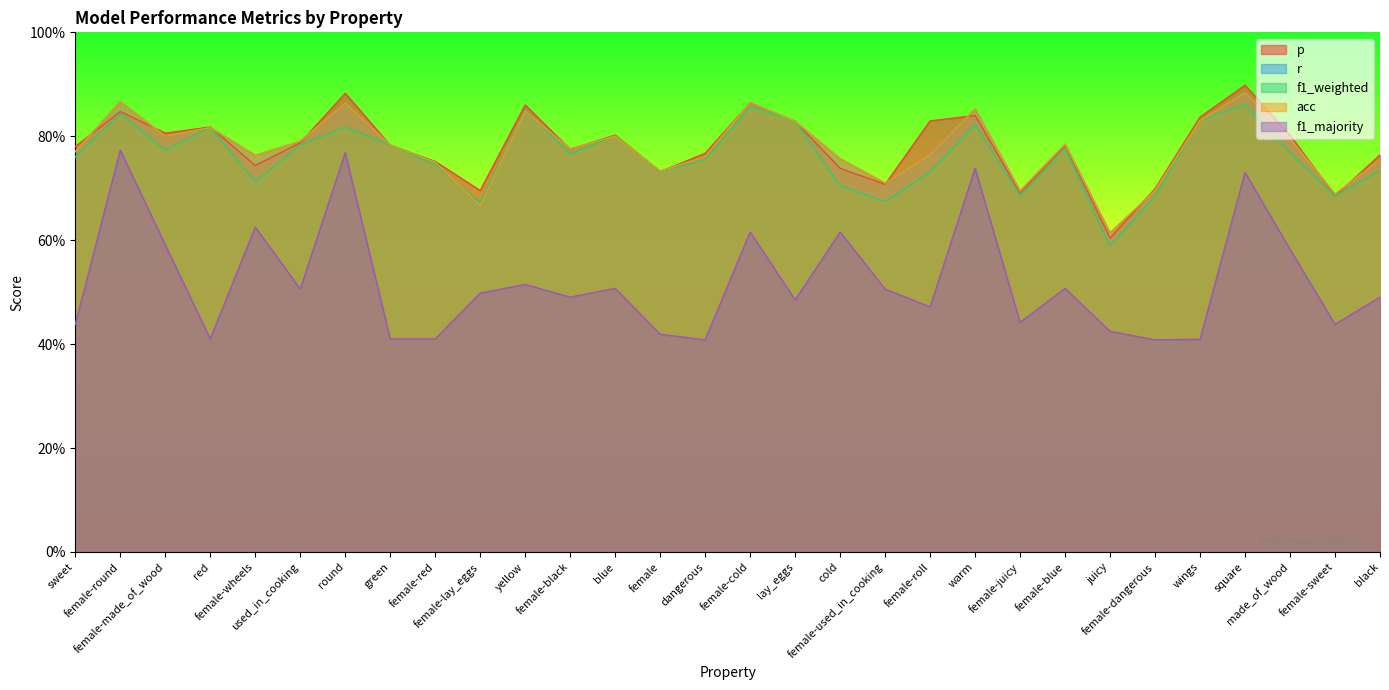

What is the lowest value of the r series?

0.6